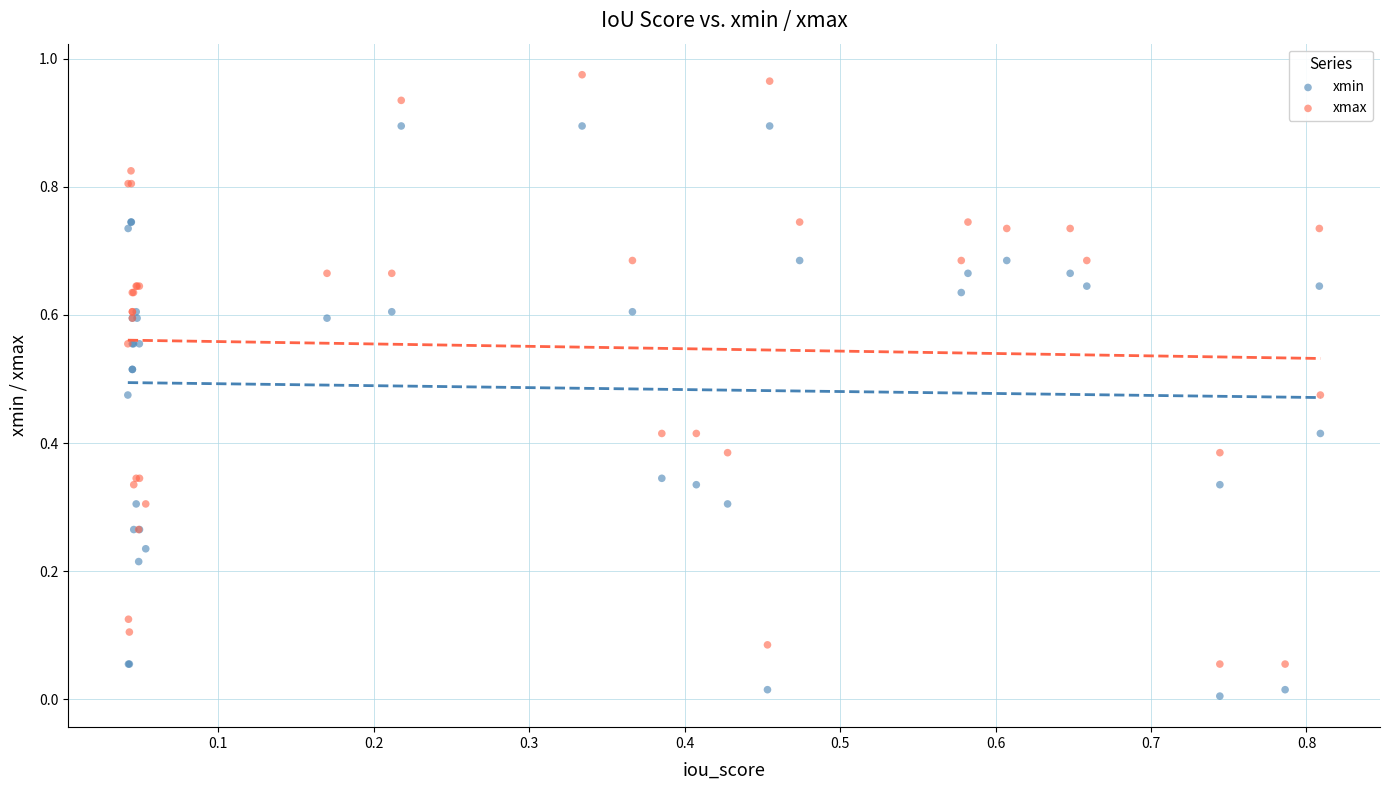

Which series has the widest spread of Y values?

xmax